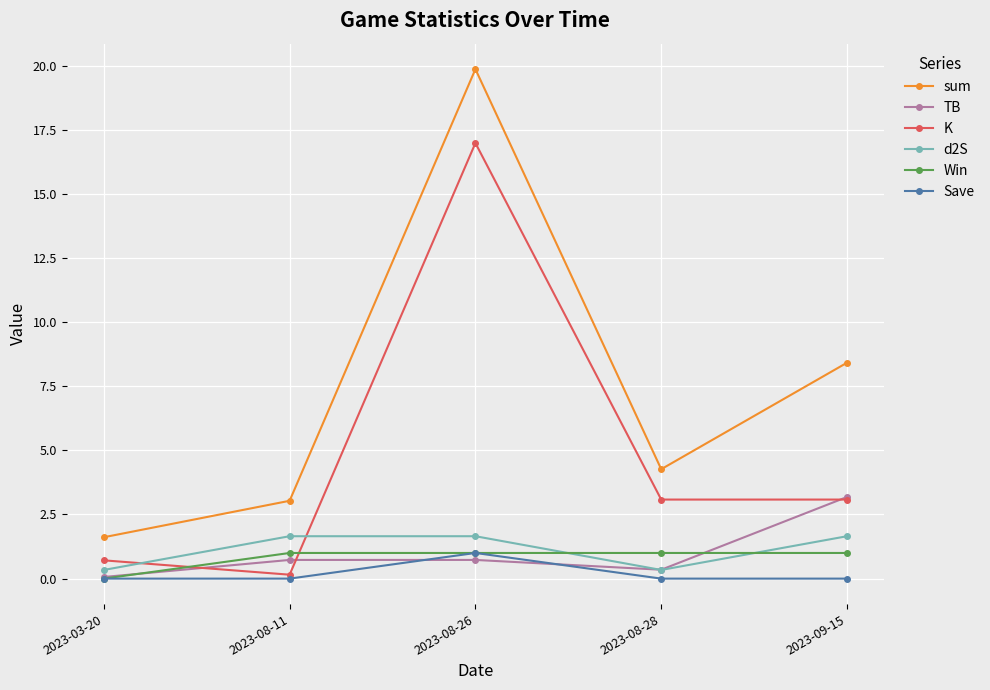

How many lines are shown in the chart?

6